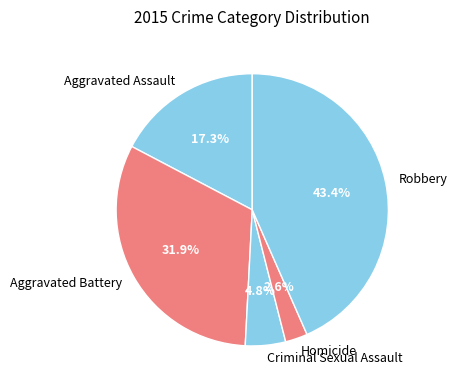

Rank the categories by value from lowest to highest.

Homicide, Criminal Sexual Assault, Aggravated Assault, Aggravated Battery, Robbery